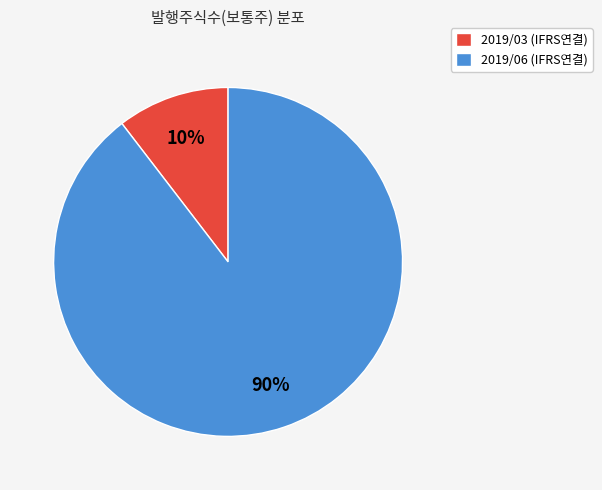

To the nearest percent, what portion does 2019/06 (IFRS연결) represent?

90%